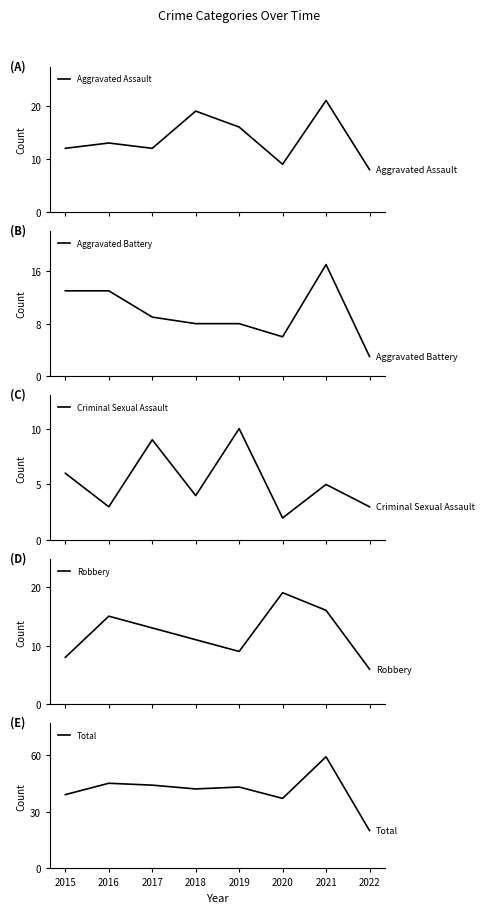

Where is the first local maximum for Total?

2016